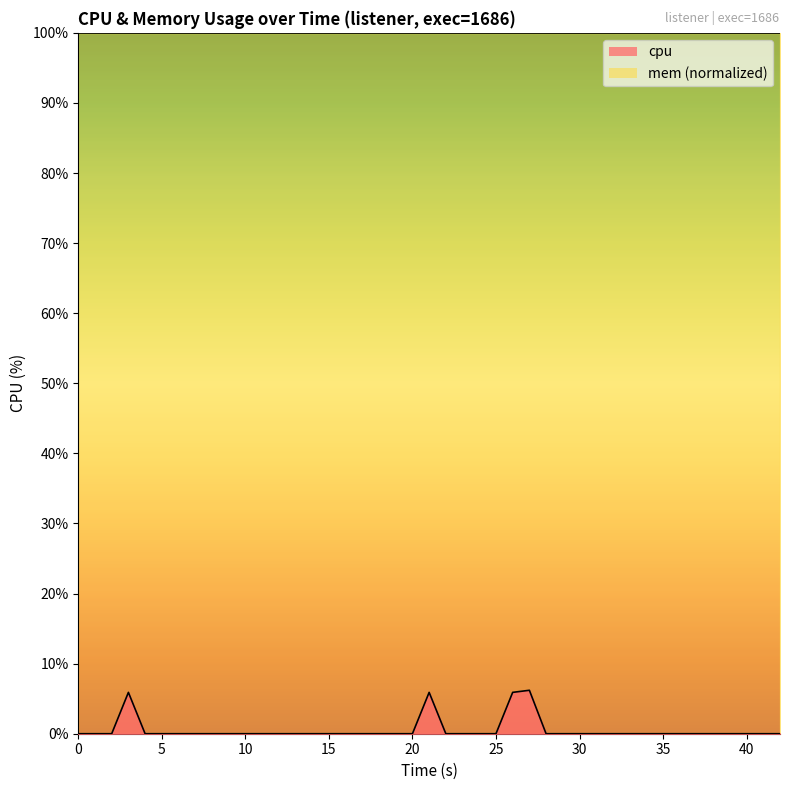

Count the number of categories in the chart.

40